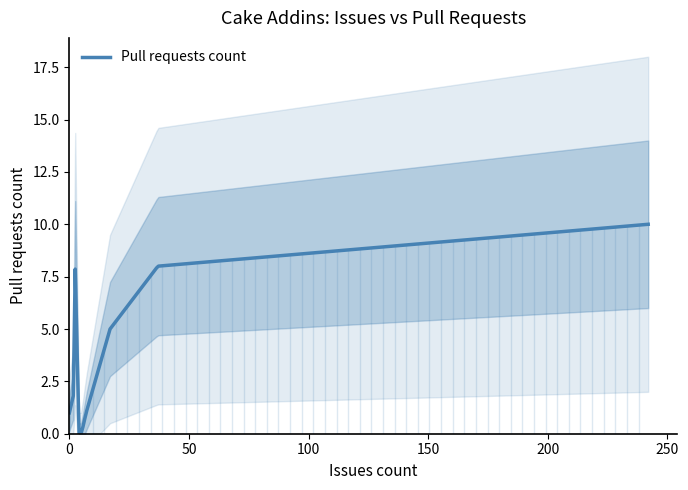

What is the highest value of the Pull requests count series?

10.0